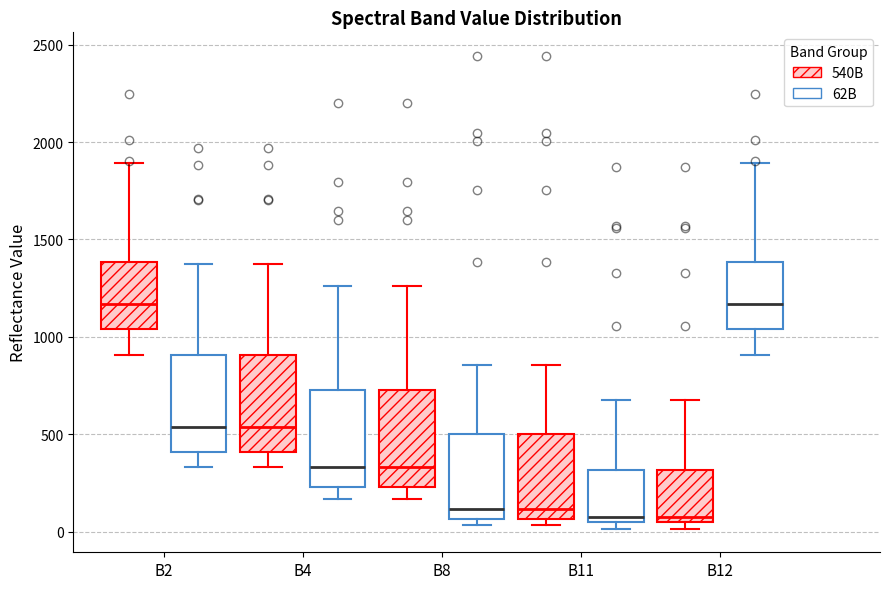

Reading left to right, transcribe this box plot: for each box, give where its median line is, the range the box spans, and where its two whiskers end, as read against the y-axis. The values are not printed on the chart, so give them approximately, as read against the axis.

B2 (540B): median 1150, box 1050 to 1400, whiskers 900 to 1900
B2 (62B): median 550, box 400 to 900, whiskers 350 to 1350
B4 (540B): median 550, box 400 to 900, whiskers 350 to 1350
B4 (62B): median 350, box 250 to 750, whiskers 150 to 1250
B8 (540B): median 350, box 250 to 750, whiskers 150 to 1250
B8 (62B): median 100, box 50 to 500, whiskers 50 (just below the box's lower edge) to 850
B11 (540B): median 100, box 50 to 500, whiskers 50 (just below the box's lower edge) to 850
B11 (62B): median 100, box 50 to 300, whiskers 0 to 700
B12 (540B): median 100, box 50 to 300, whiskers 0 to 700
B12 (62B): median 1150, box 1050 to 1400, whiskers 900 to 1900